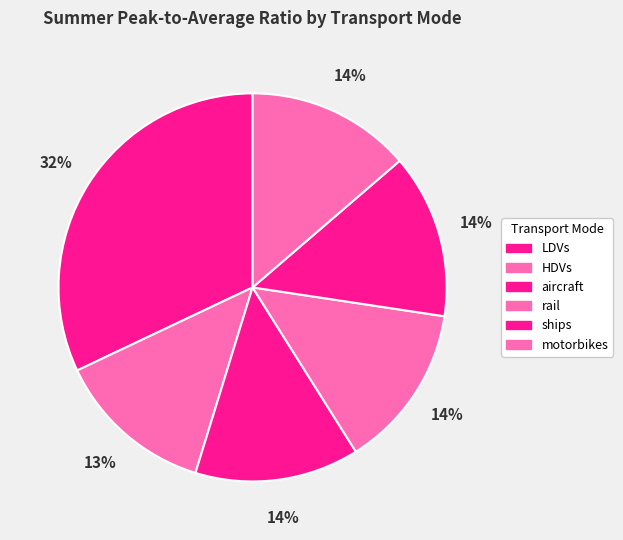

What percentage is the aircraft slice, to the nearest percent?

14%